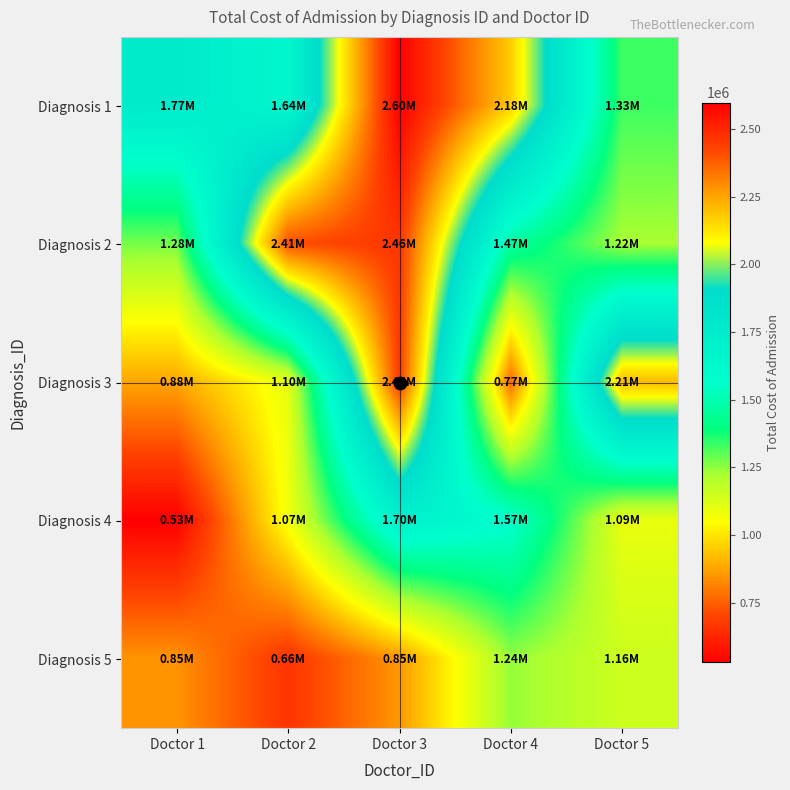

At which category is the sum across all series the highest?

Doctor 3